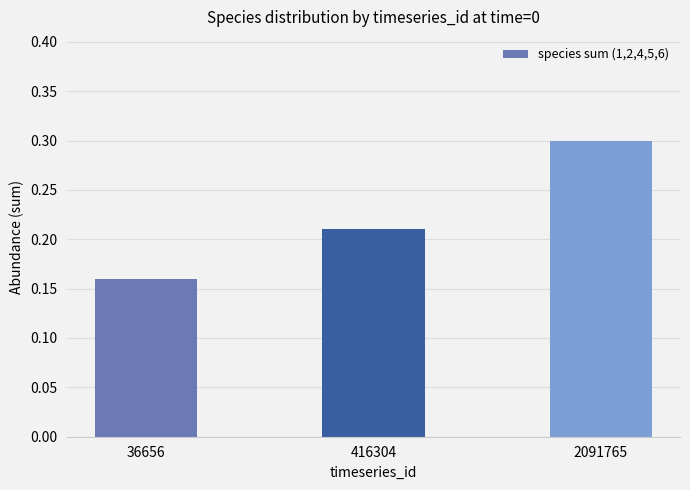

Is it true that the value at 2091765 is 0.1?

False